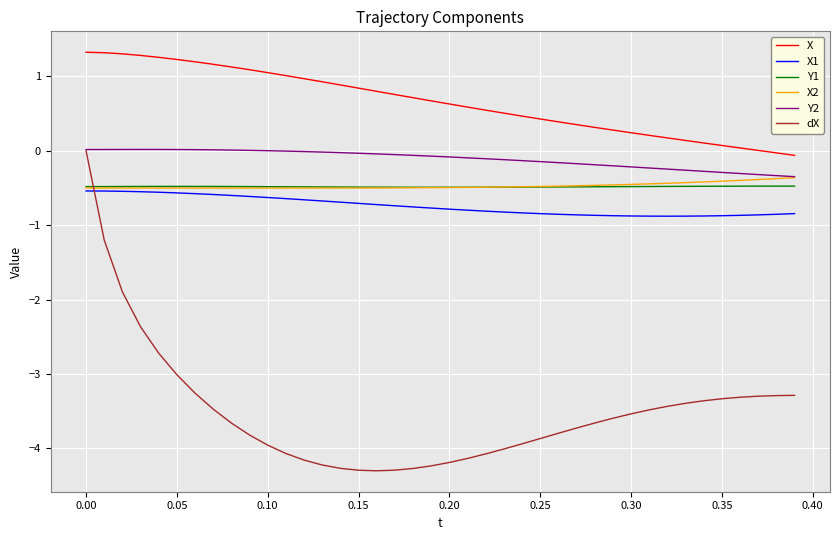

What are all the series names shown in the legend?

X, X1, Y1, X2, Y2, dX